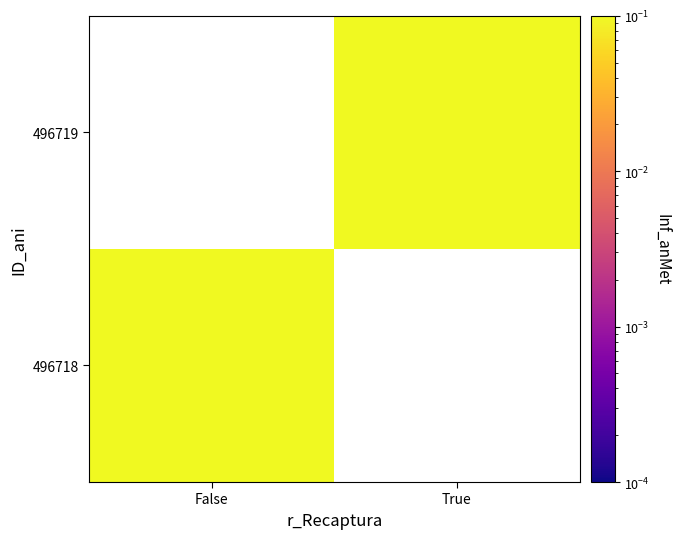

Rank the series by their average value, from highest to lowest.

496718, 496719